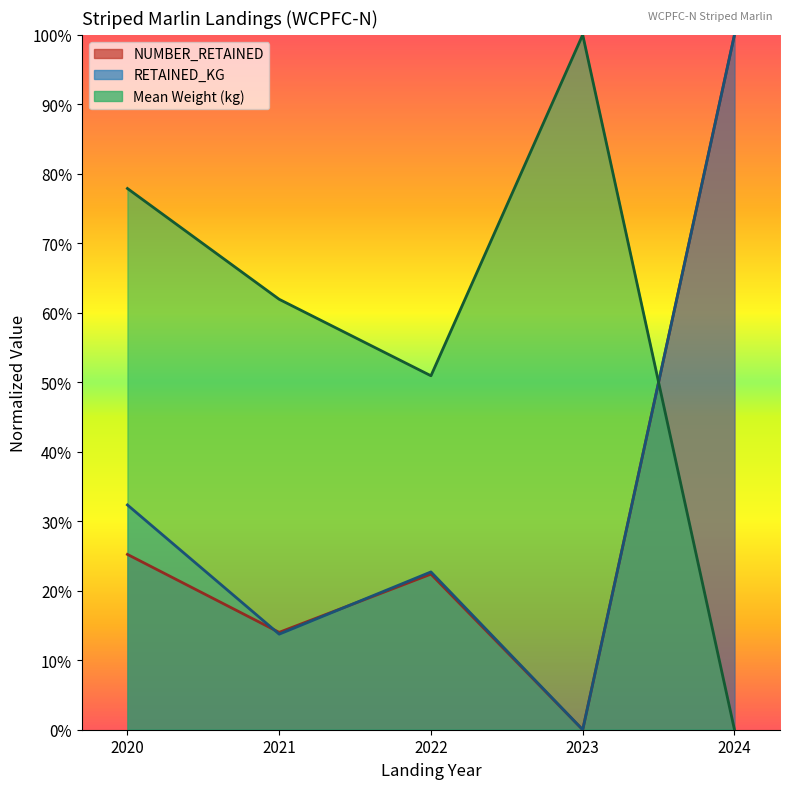

How many data points in RETAINED_KG are above 0?

4